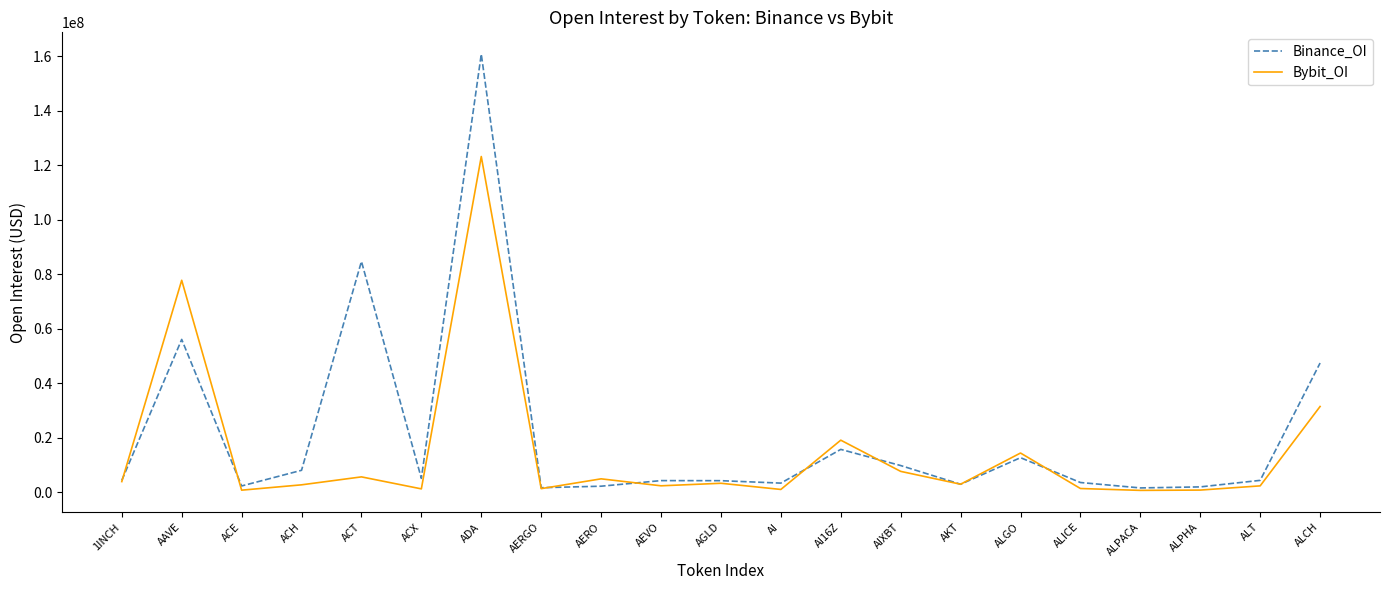

At which category does Binance_OI reach its first local valley?

ACE